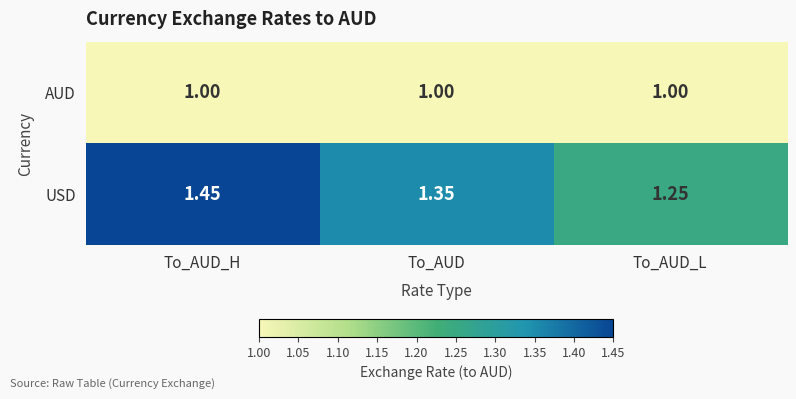

At which category is the sum across all series the highest?

To_AUD_H